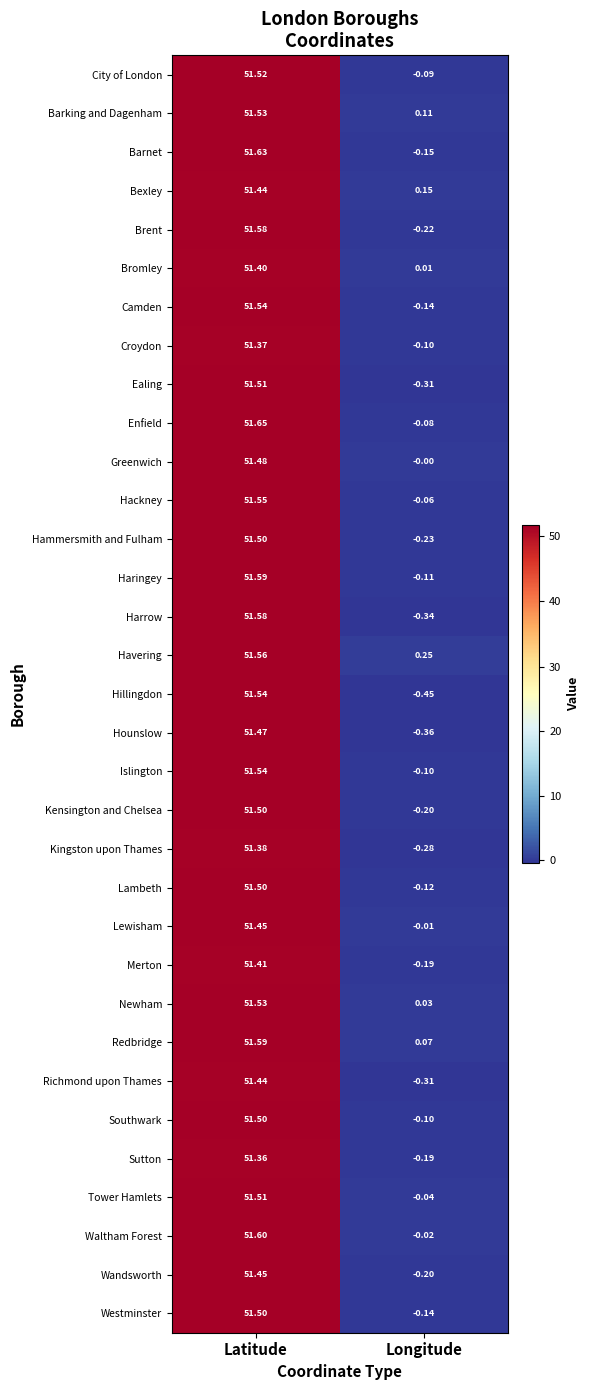

Rank the categories by Wandsworth value from lowest to highest.

Longitude, Latitude